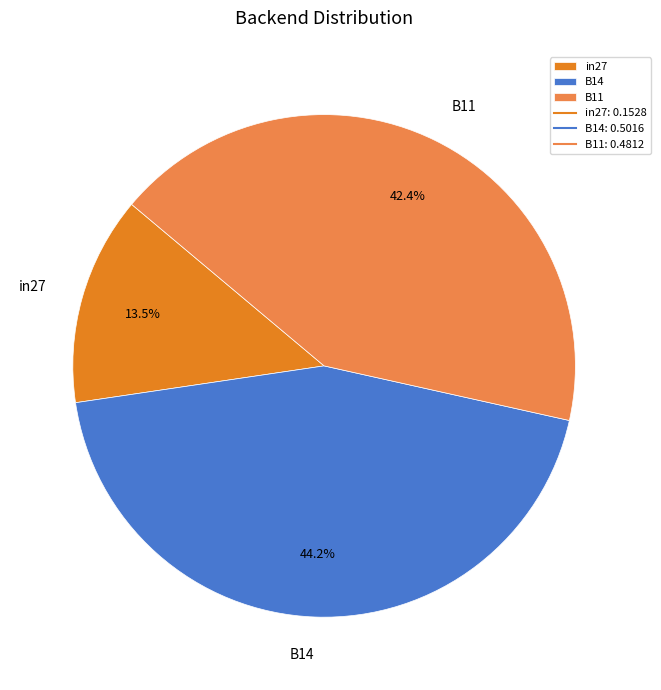

Does any single category account for the majority?

No